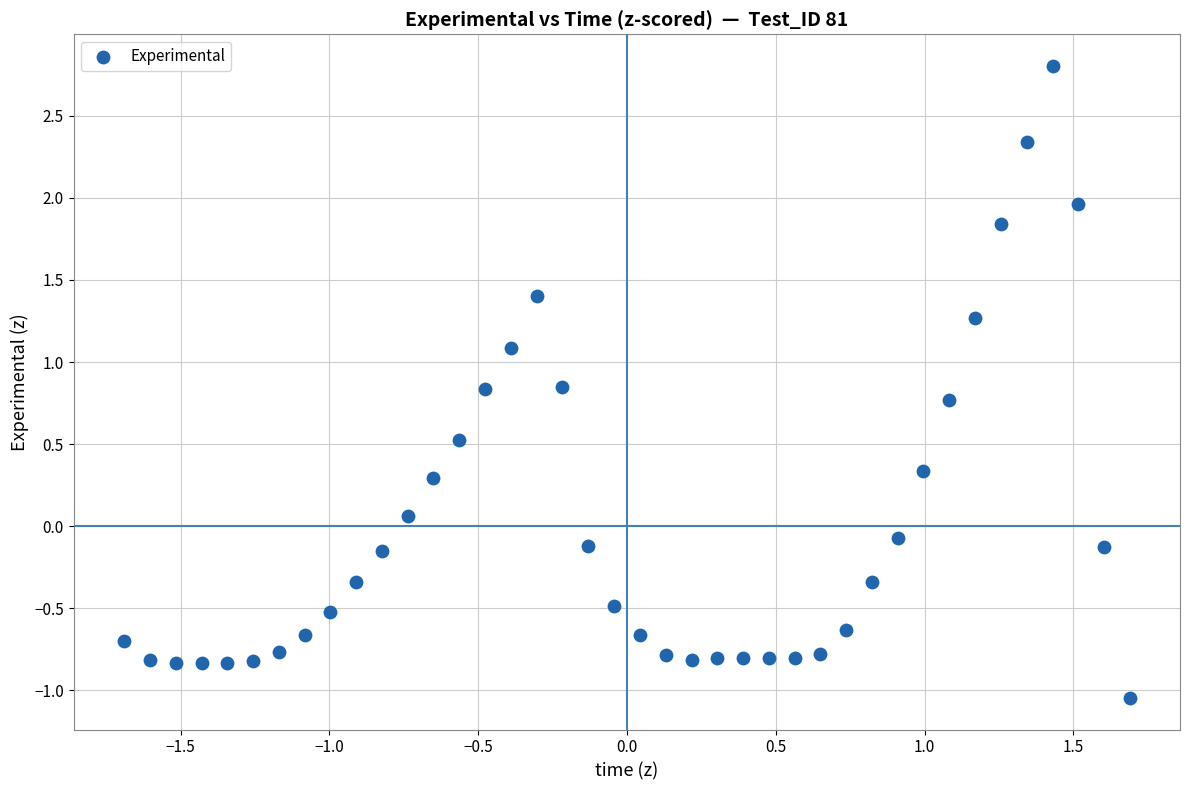

What is the range of X values (max minus min)?

3.4